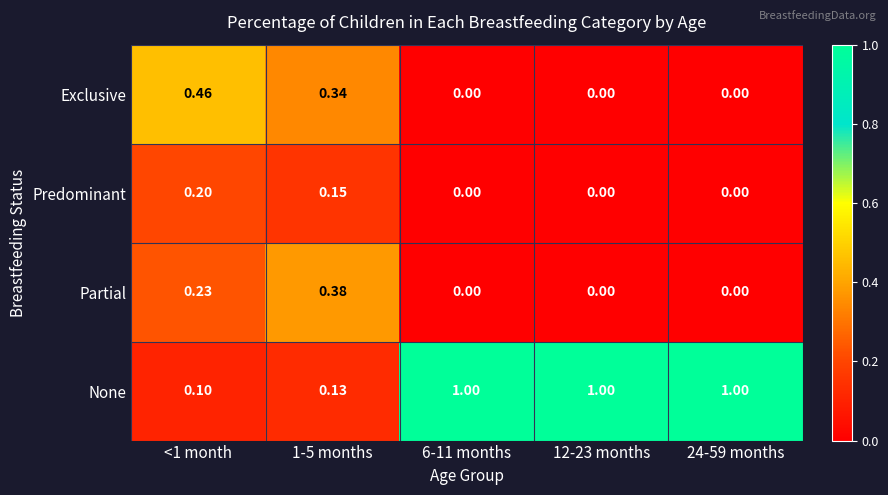

Which series has the widest spread of values?

None